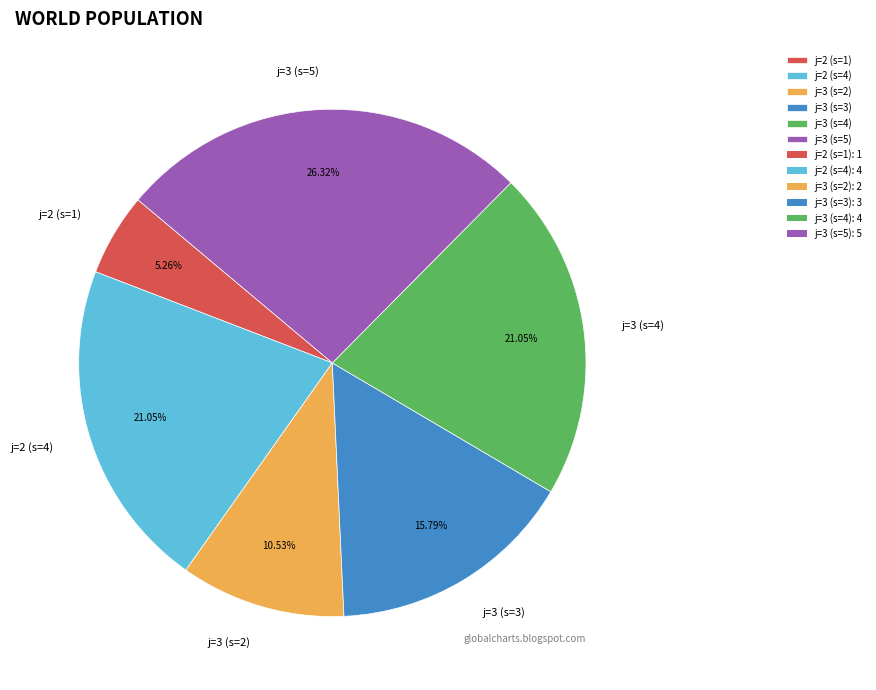

Combined, what portion of the pie is j=3 (s=4) and j=3 (s=3)?

36.8%